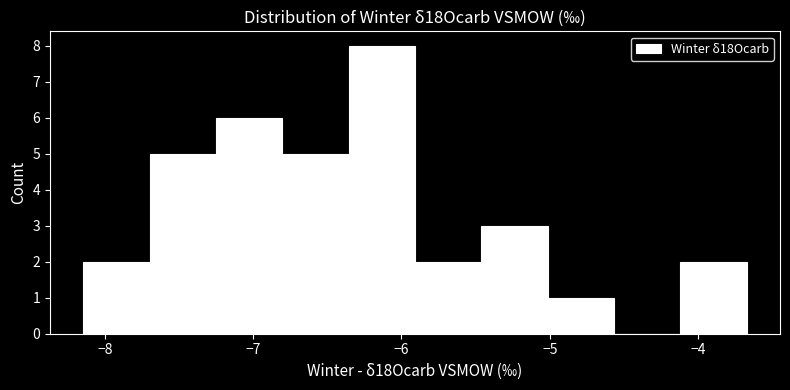

How tall is the bar that spans -5.5 to -5.0 on the x-axis? Neither the bar edges nor the heights are printed on the chart, so give them approximately, as read against the axes.

3